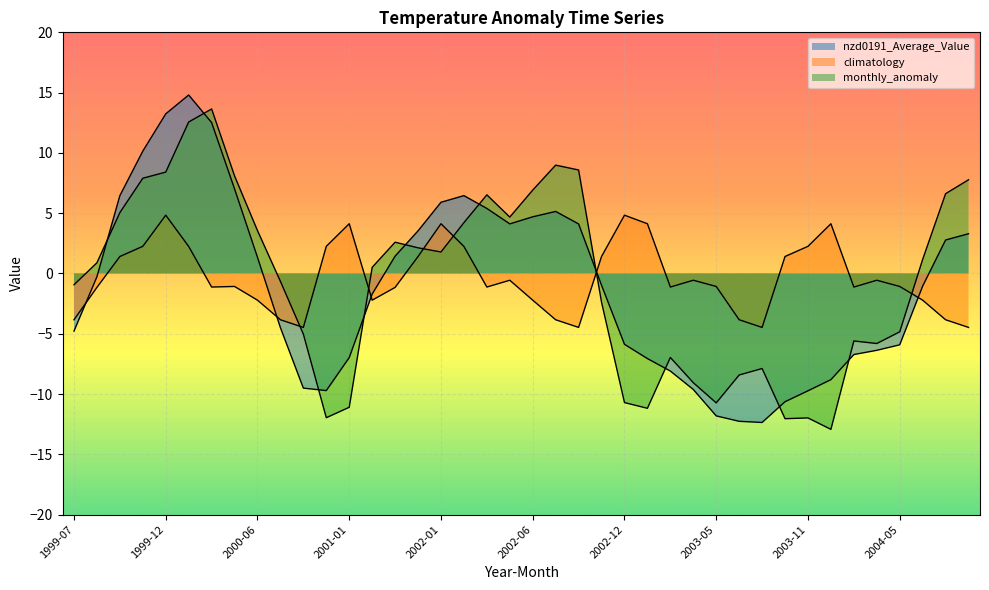

Which label corresponds to the largest value in the chart?

2000-02